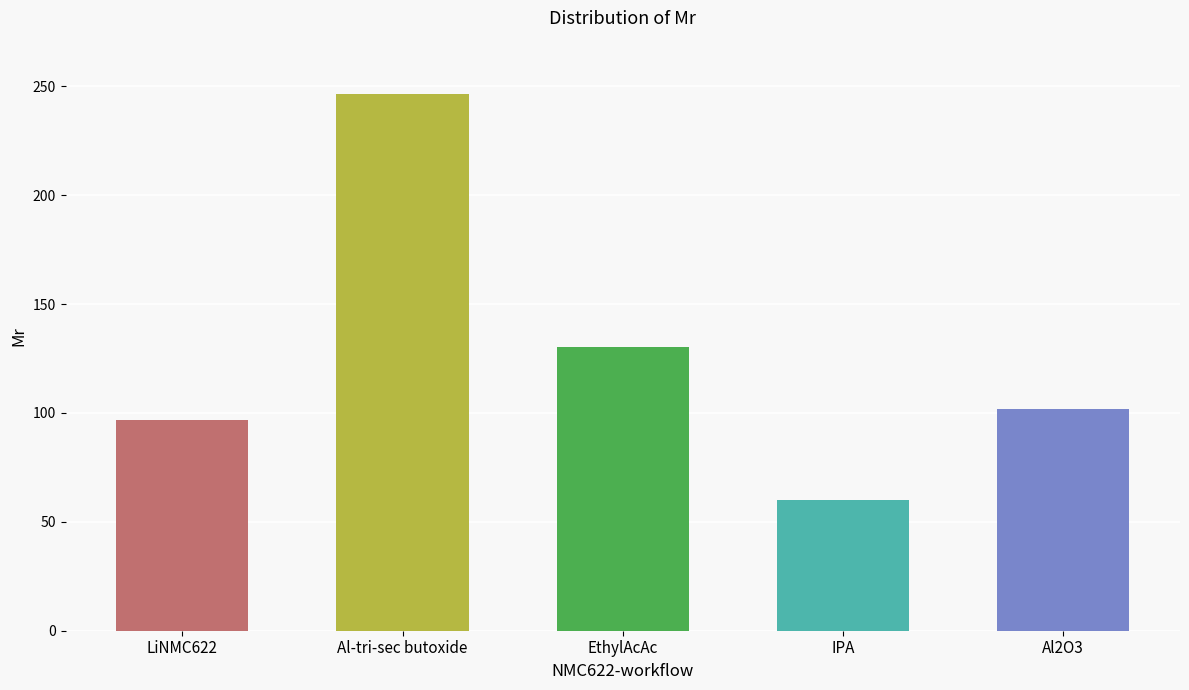

Are the bars grouped side by side (vs. stacked)?

No